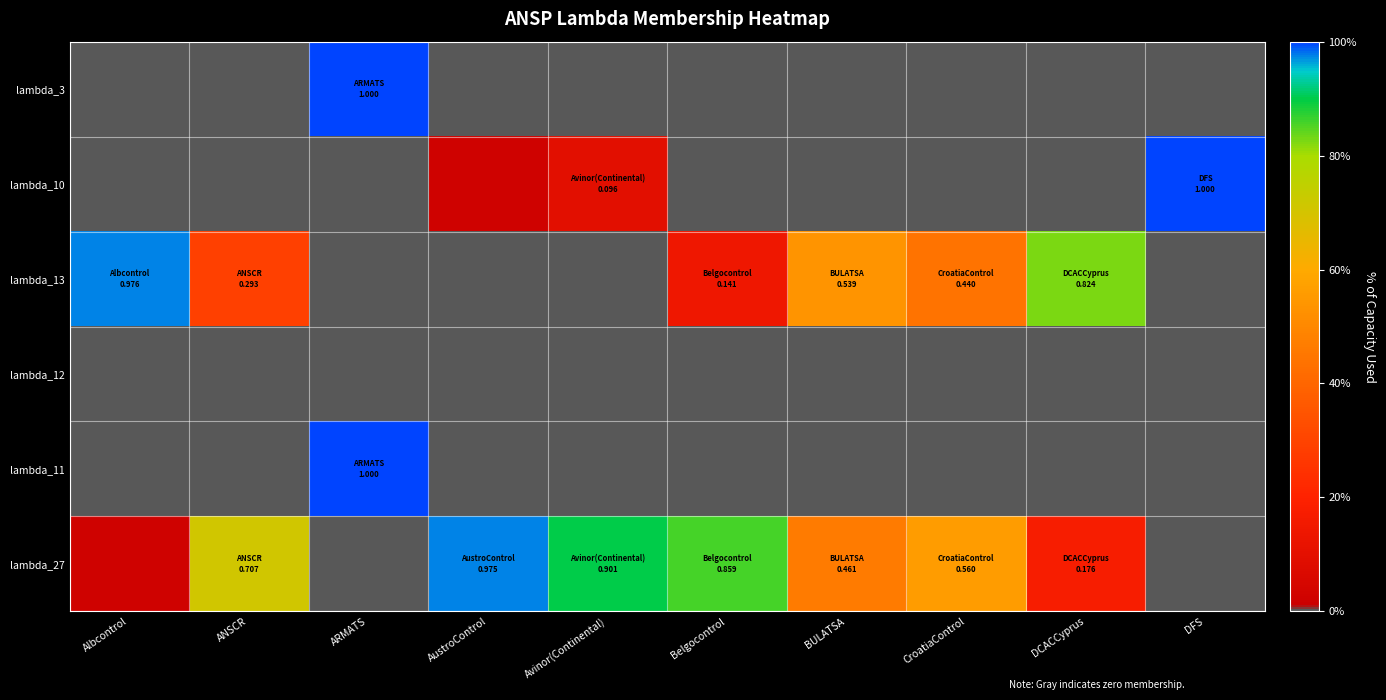

Reading right to left, extract all data points from this chart.

lambda_3: DFS=0.0	DCACCyprus=0.0	CroatiaControl=0.0	BULATSA=0.0	Belgocontrol=0.0	Avinor(Continental)=0.0	AustroControl=0.0	ARMATS=1.0	ANSCR=0.0	Albcontrol=0.0
lambda_10: DFS=1.0	DCACCyprus=0.0	CroatiaControl=0.0	BULATSA=0.0	Belgocontrol=0.0	Avinor(Continental)=0.1	AustroControl=0.0	ARMATS=0.0	ANSCR=0.0	Albcontrol=0.0
lambda_13: DFS=0.0	DCACCyprus=0.8	CroatiaControl=0.4	BULATSA=0.5	Belgocontrol=0.1	Avinor(Continental)=0.0	AustroControl=0.0	ARMATS=0.0	ANSCR=0.3	Albcontrol=1.0
lambda_12: DFS=0.0	DCACCyprus=0.0	CroatiaControl=0.0	BULATSA=0.0	Belgocontrol=0.0	Avinor(Continental)=0.0	AustroControl=0.0	ARMATS=0.0	ANSCR=0.0	Albcontrol=0.0
lambda_11: DFS=0.0	DCACCyprus=0.0	CroatiaControl=0.0	BULATSA=0.0	Belgocontrol=0.0	Avinor(Continental)=0.0	AustroControl=0.0	ARMATS=1.0	ANSCR=0.0	Albcontrol=0.0
lambda_27: DFS=0.0	DCACCyprus=0.2	CroatiaControl=0.6	BULATSA=0.5	Belgocontrol=0.9	Avinor(Continental)=0.9	AustroControl=1.0	ARMATS=0.0	ANSCR=0.7	Albcontrol=0.0